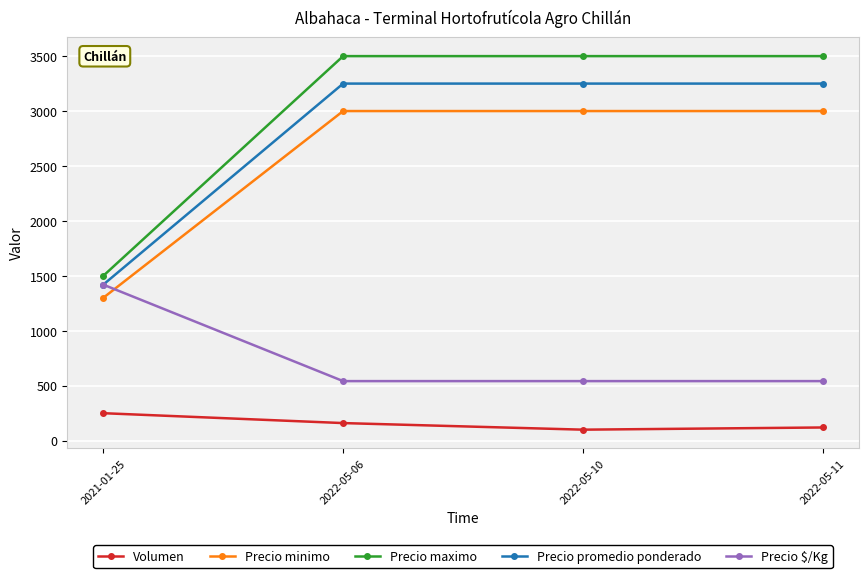

What is the maximum value for Volumen?

250